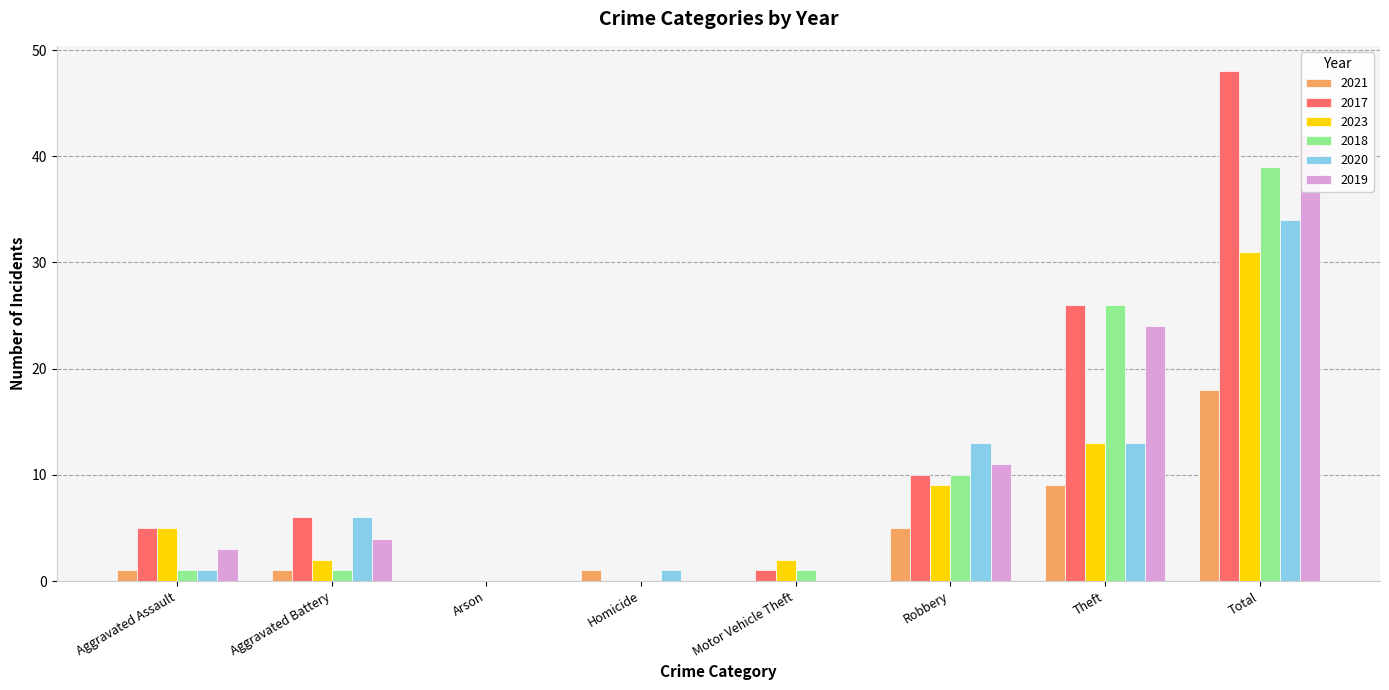

Which has a higher value, Aggravated Battery or Theft?

Theft